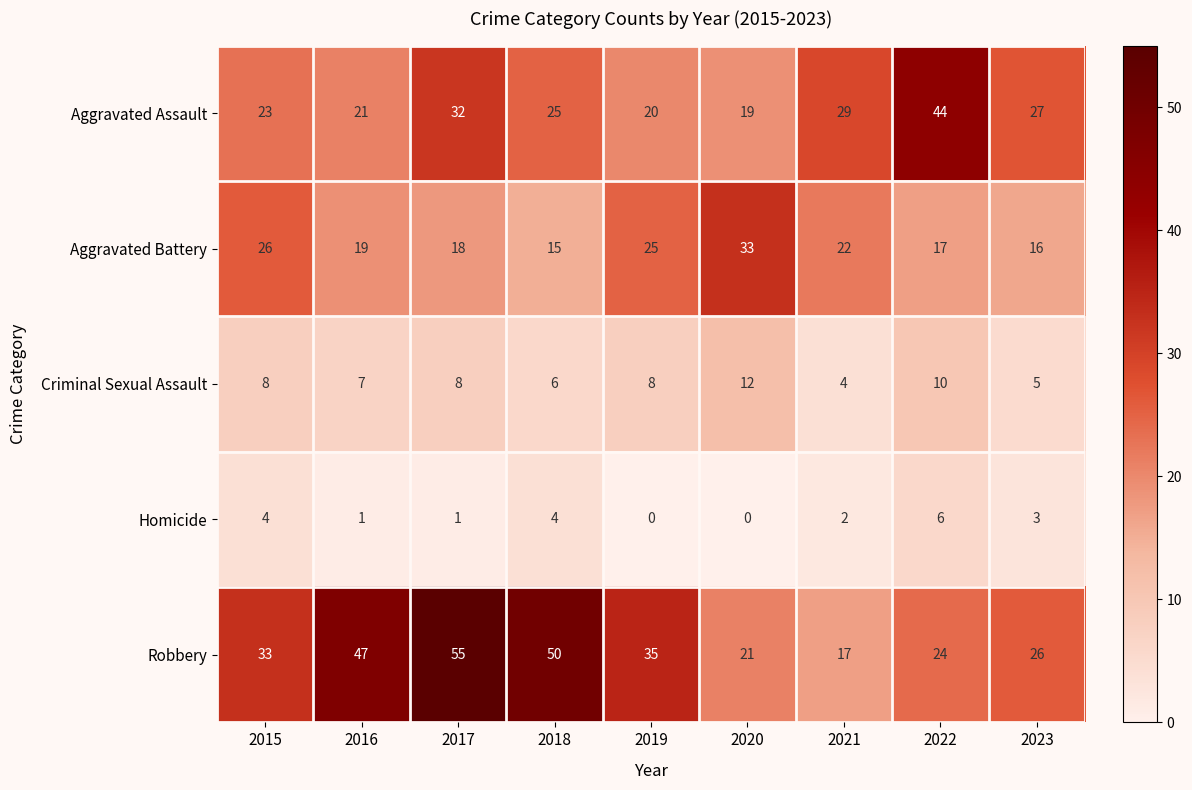

What is the approximate value of Aggravated Battery at 2022, to the nearest 10?

20